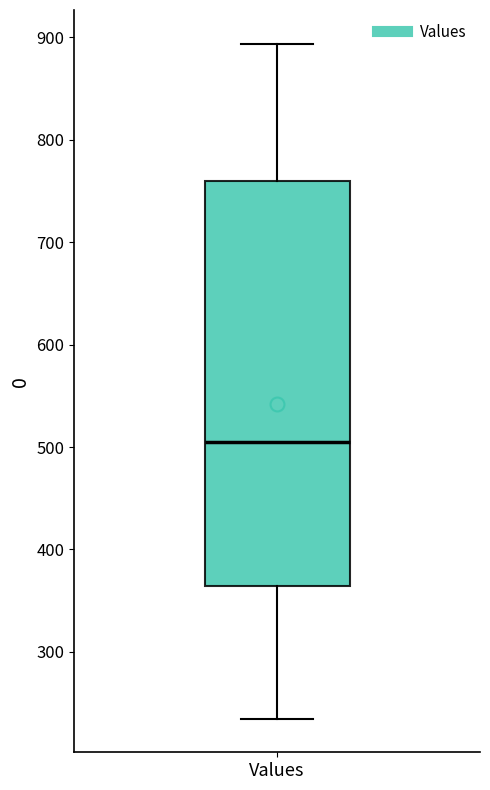

Read this box plot against the y-axis: the position of the median line, the range covered by the box, and the ends of both whiskers. The values are not printed on the chart, so give them approximately, as read against the axis.

median 510, box 360 to 760, whiskers 240 to 890